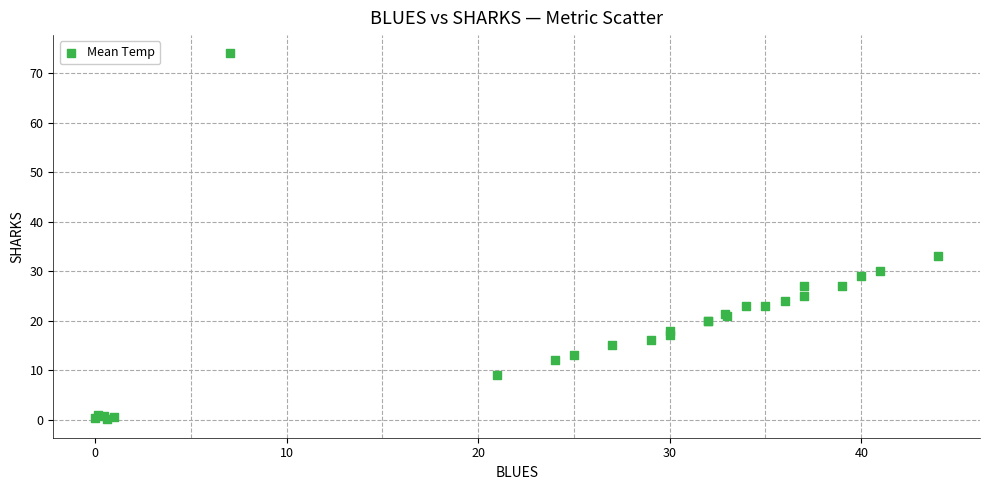

What Y value in the scatter plot is closest to 37?

33.0